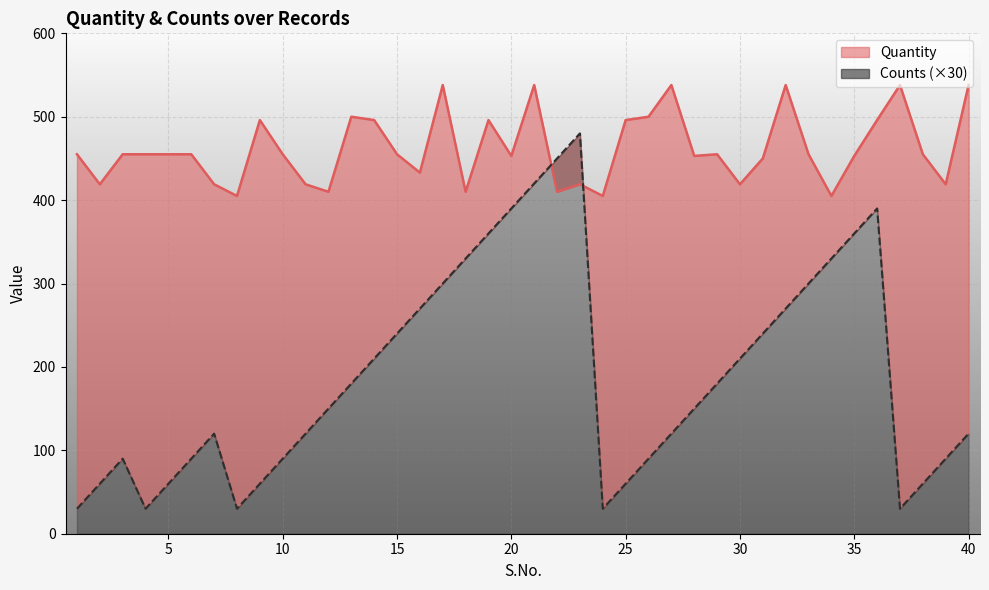

Where do Quantity and Counts first cross each other?

21 and 22